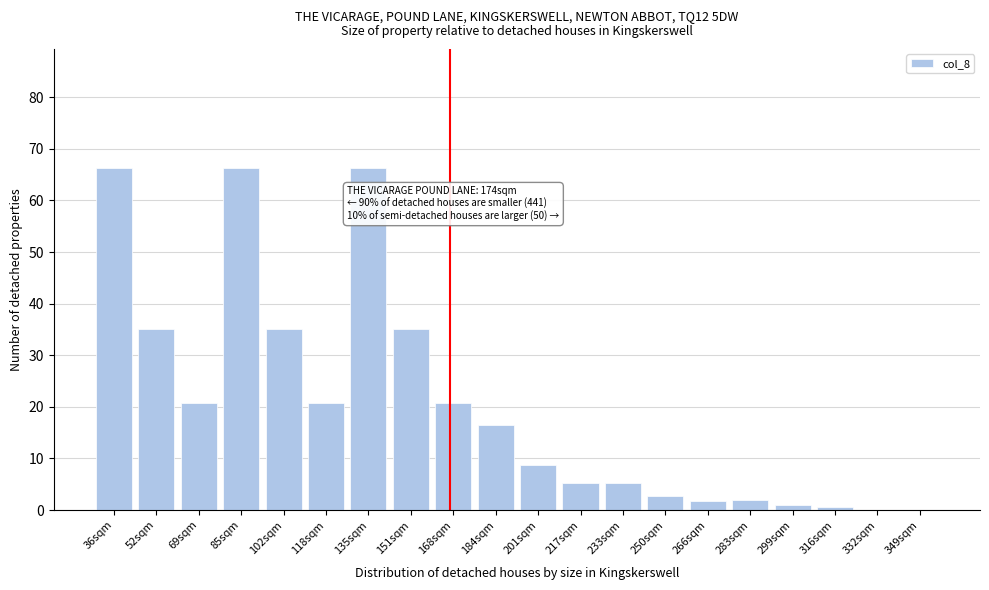

What is the sum of all values?

409.4